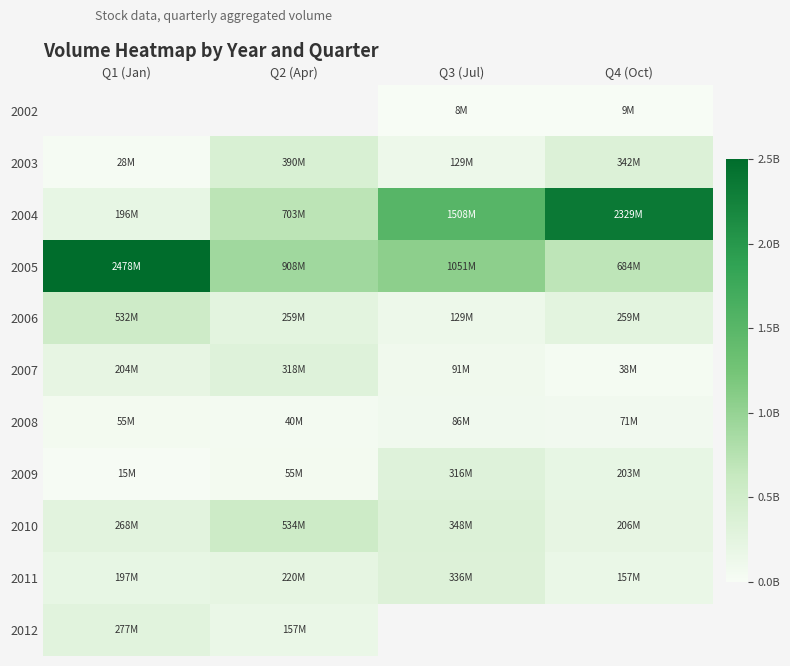

Which series has the largest range (max minus min)?

2004